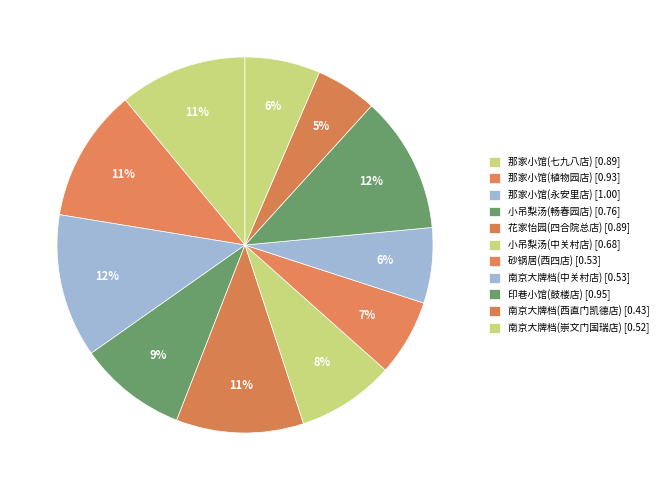

Which category has the biggest portion of the pie?

那家小馆(永安里店)